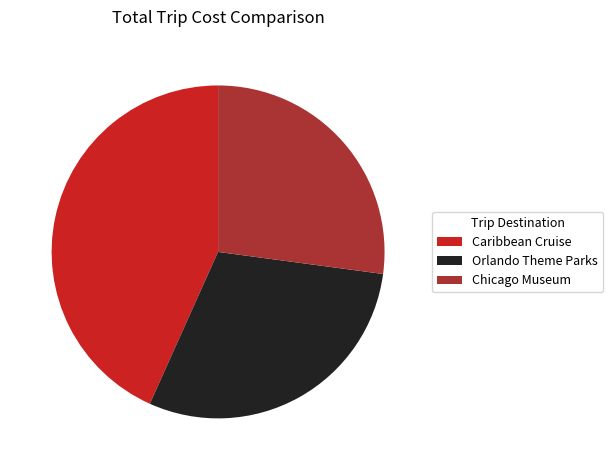

True or false: Caribbean Cruise accounts for 30% of the total.

False